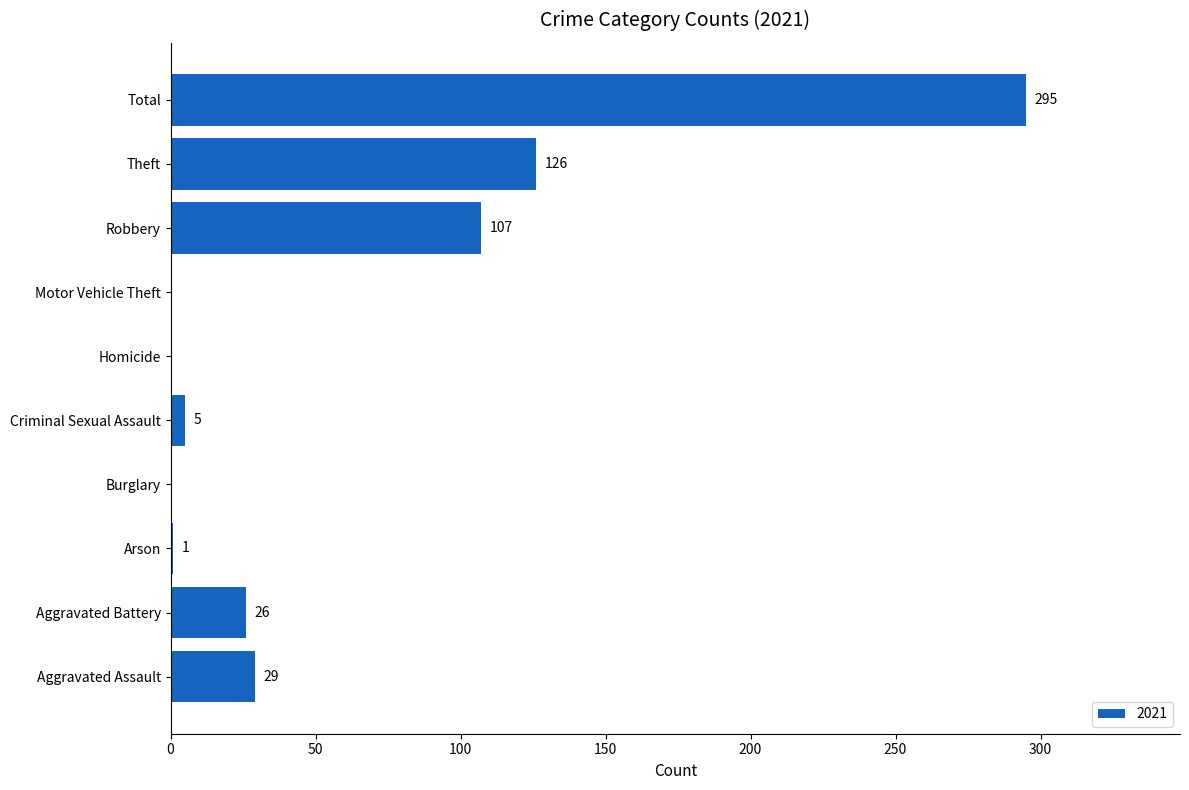

At which label is the value closest to 147?

Theft